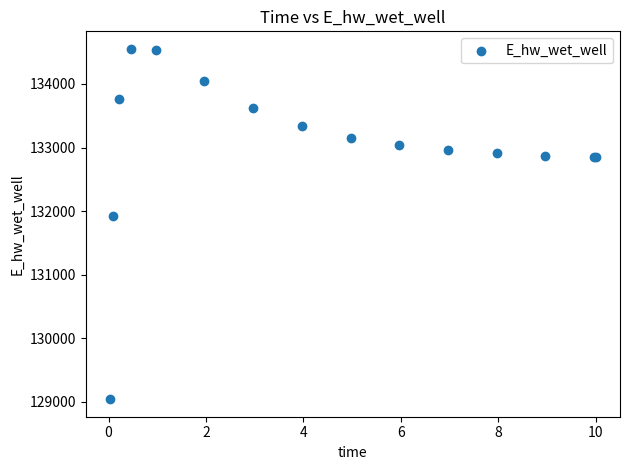

What Y value in the scatter plot is closest to 131796?

131916.5